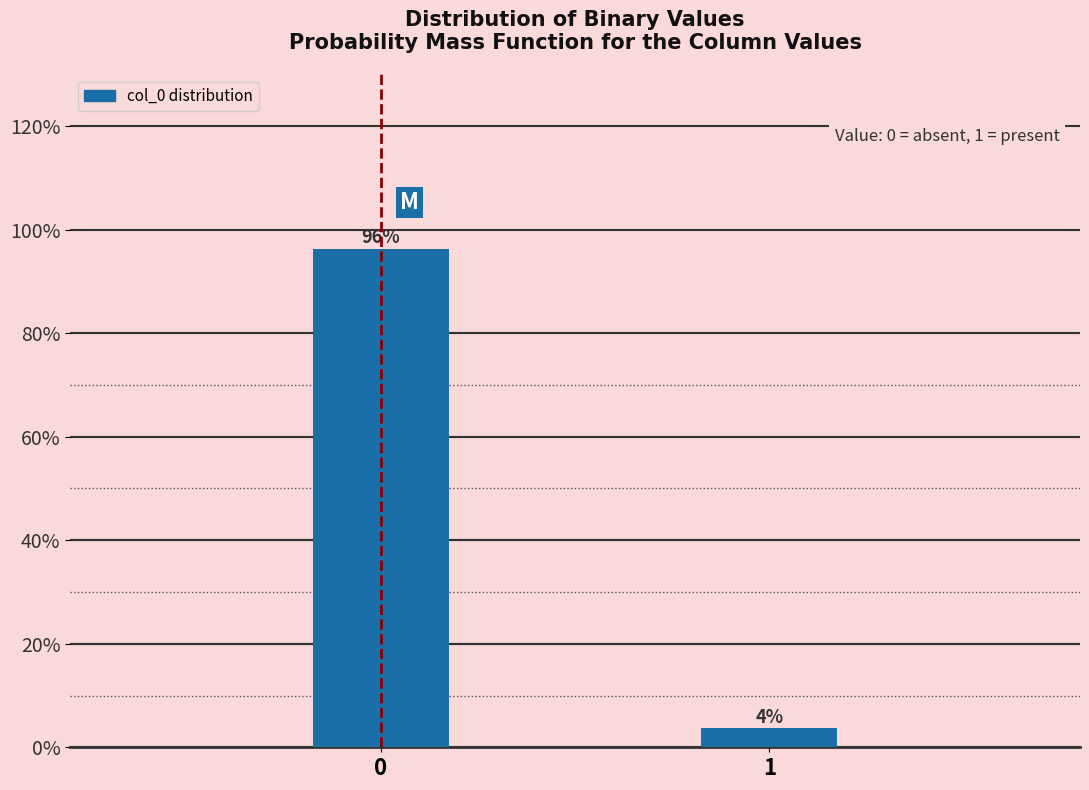

The chart shows a value of 96.3 at 0. True or false?

True